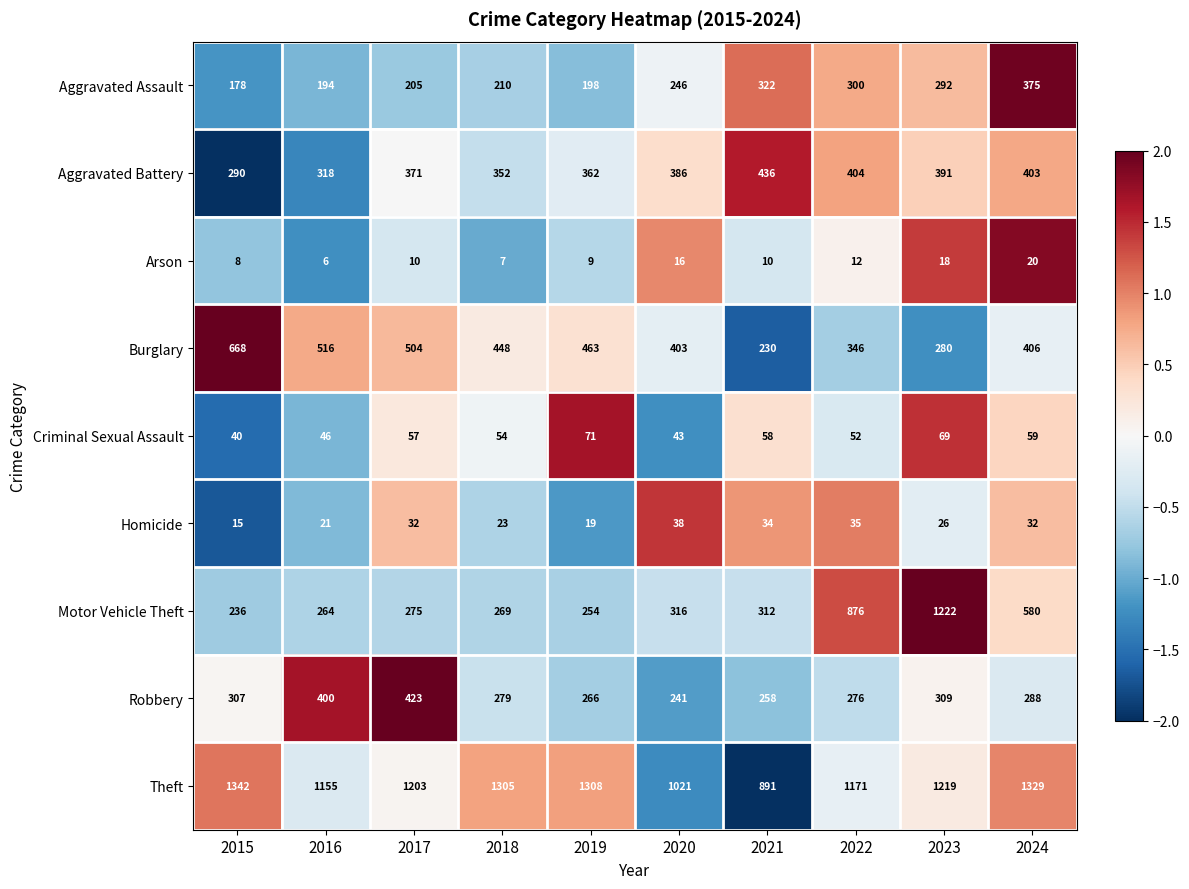

At how many categories does at least one series exceed 993?

9